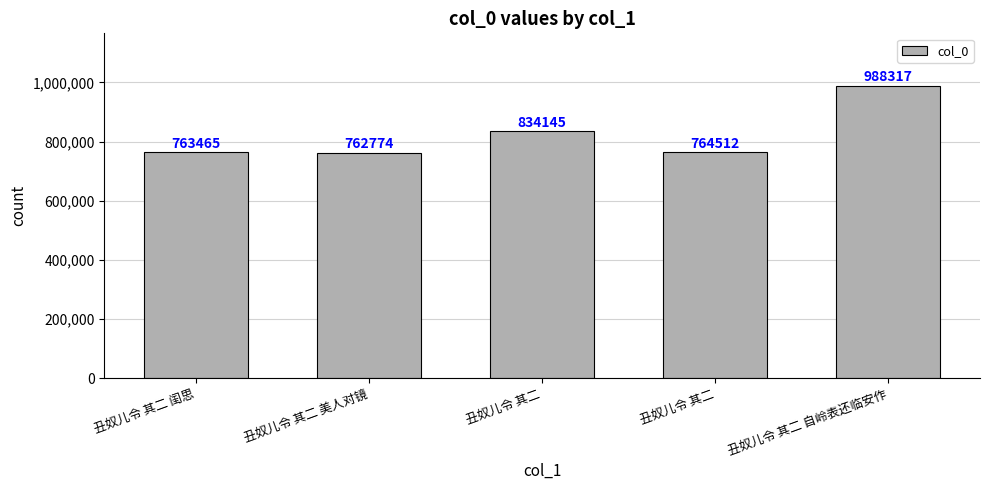

What is the greatest value displayed?

988317